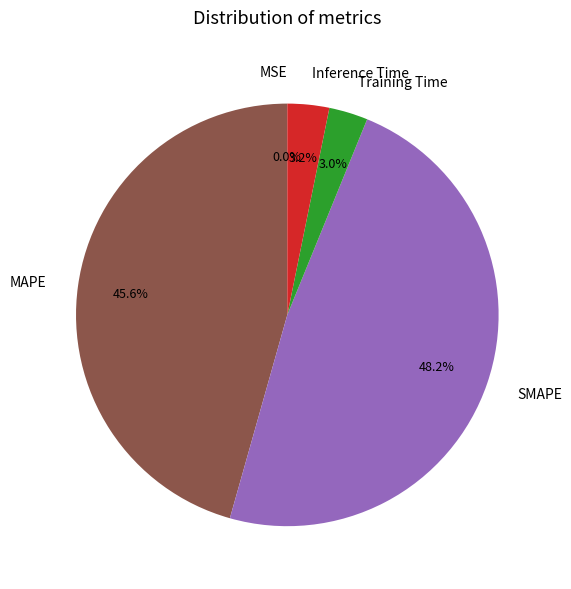

Which slice is the largest?

SMAPE